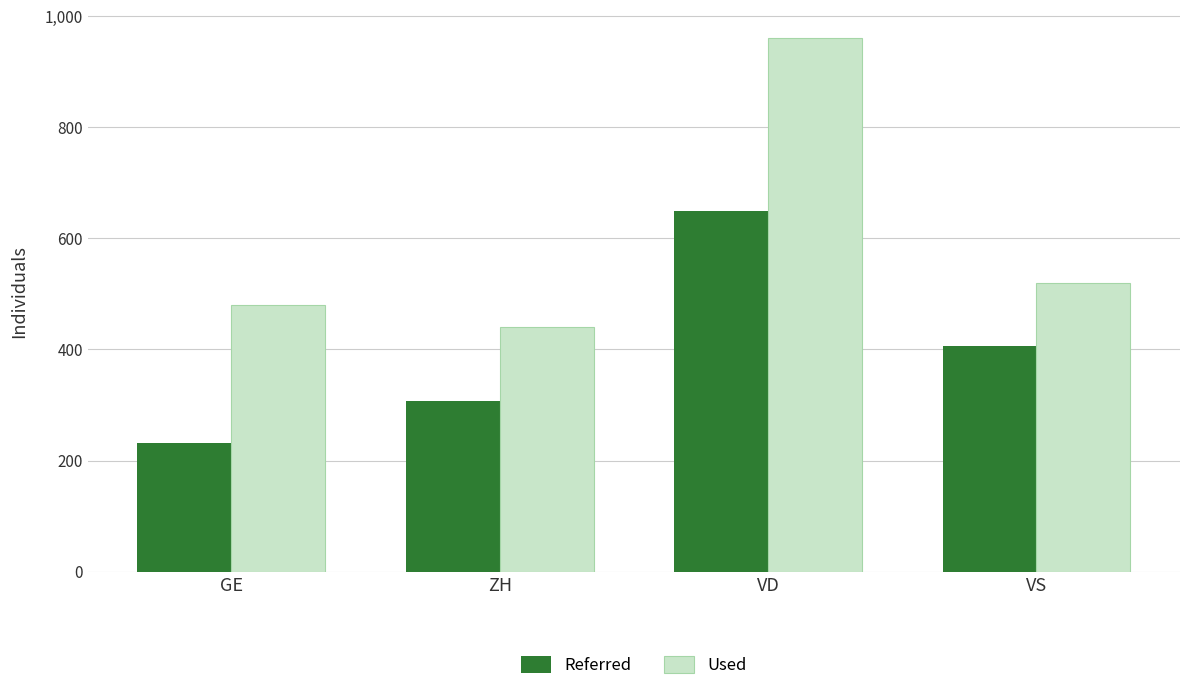

True or false: Referred has a value of 406 at VS.

True